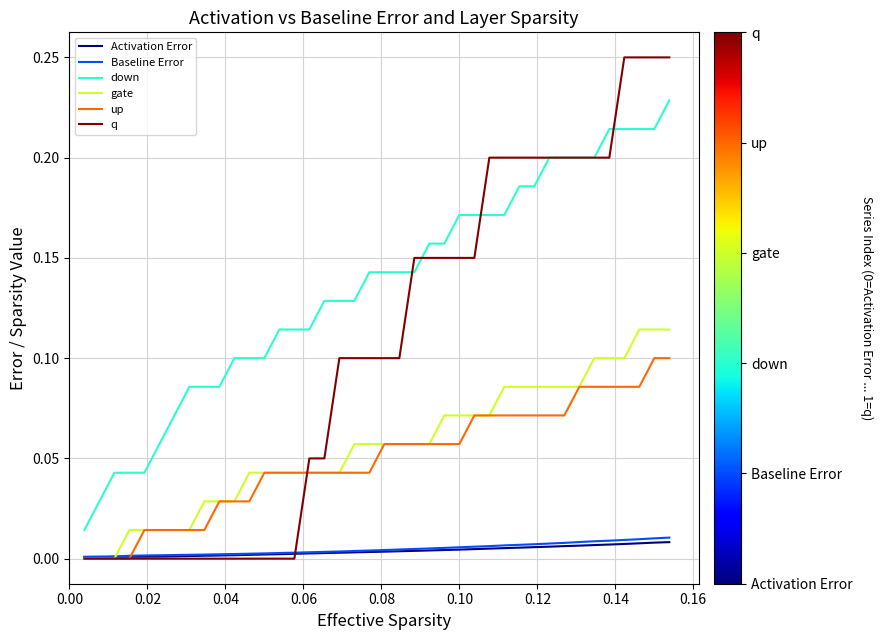

Which series has the widest spread of values?

q